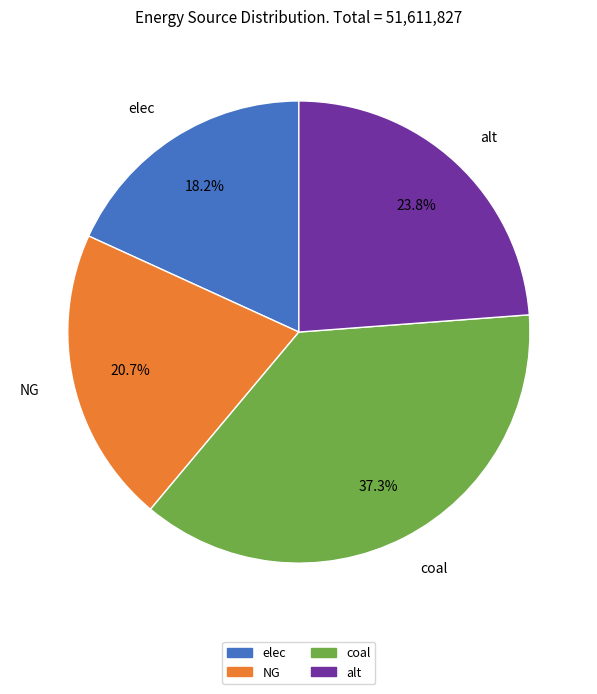

What is the largest slice in the pie chart?

coal